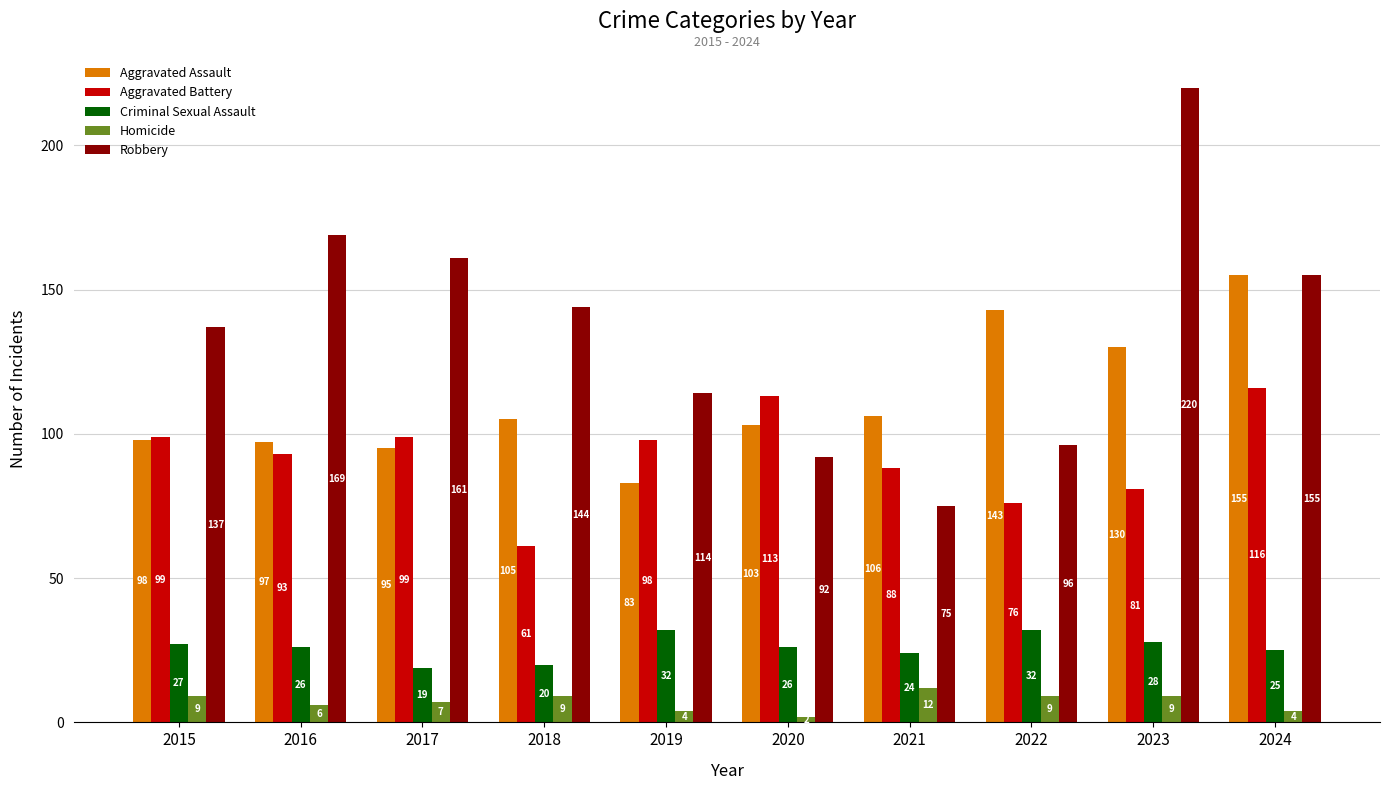

At how many categories does at least one series exceed 115?

7